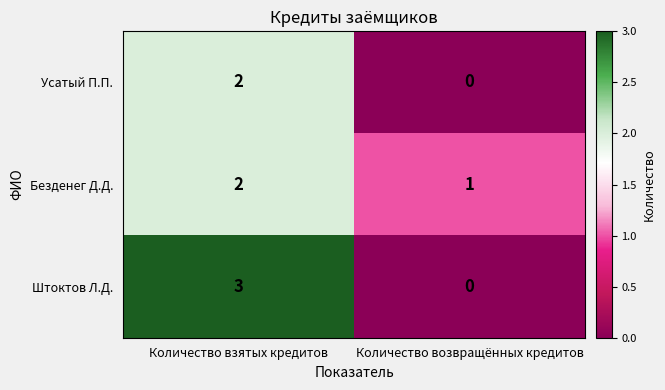

Reading left to right, transcribe all the data shown in this chart.

Усатый П.П.: Количество взятых кредитов=2	Количество возвращённых кредитов=0
Безденег Д.Д.: Количество взятых кредитов=2	Количество возвращённых кредитов=1
Штоктов Л.Д.: Количество взятых кредитов=3	Количество возвращённых кредитов=0